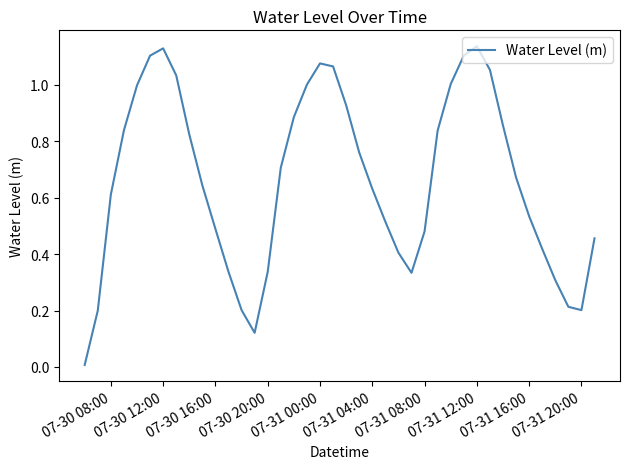

Between 07-31 04:00 and 07-31 12:00, which is larger?

07-31 12:00